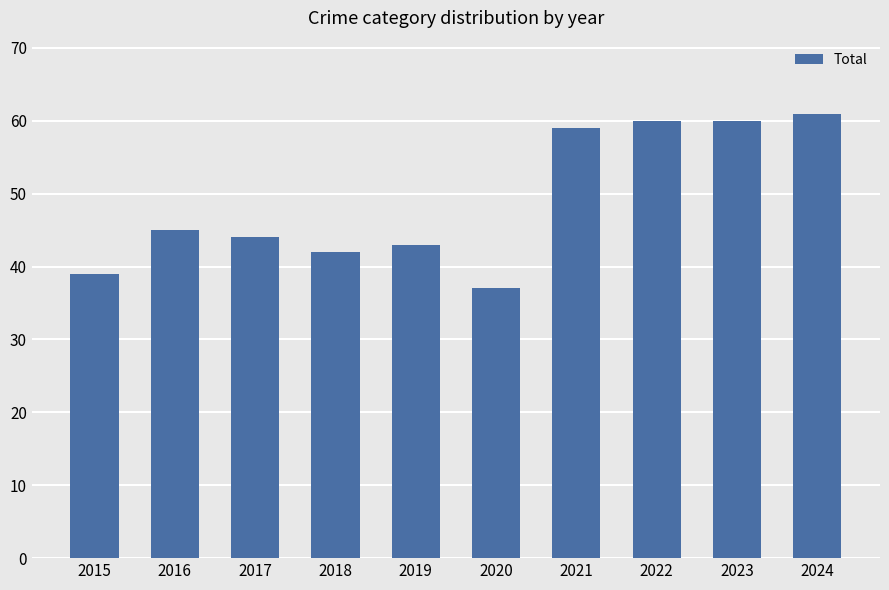

What is the ratio of the value at 2015 to the value at 2018?

0.9